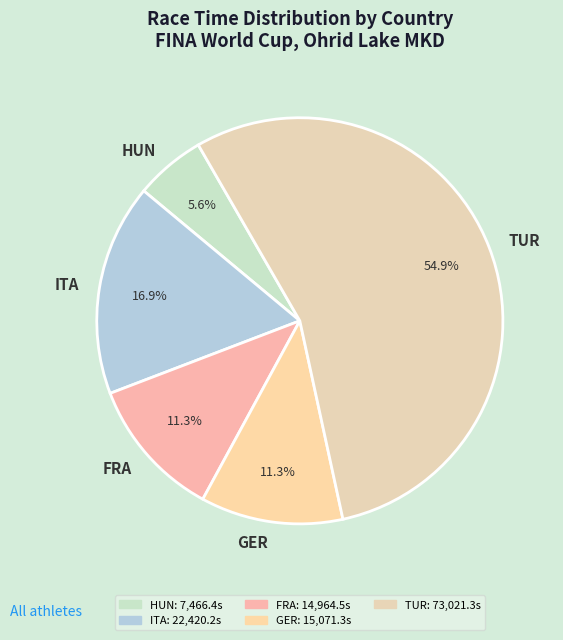

Count the number of slices in the pie.

5